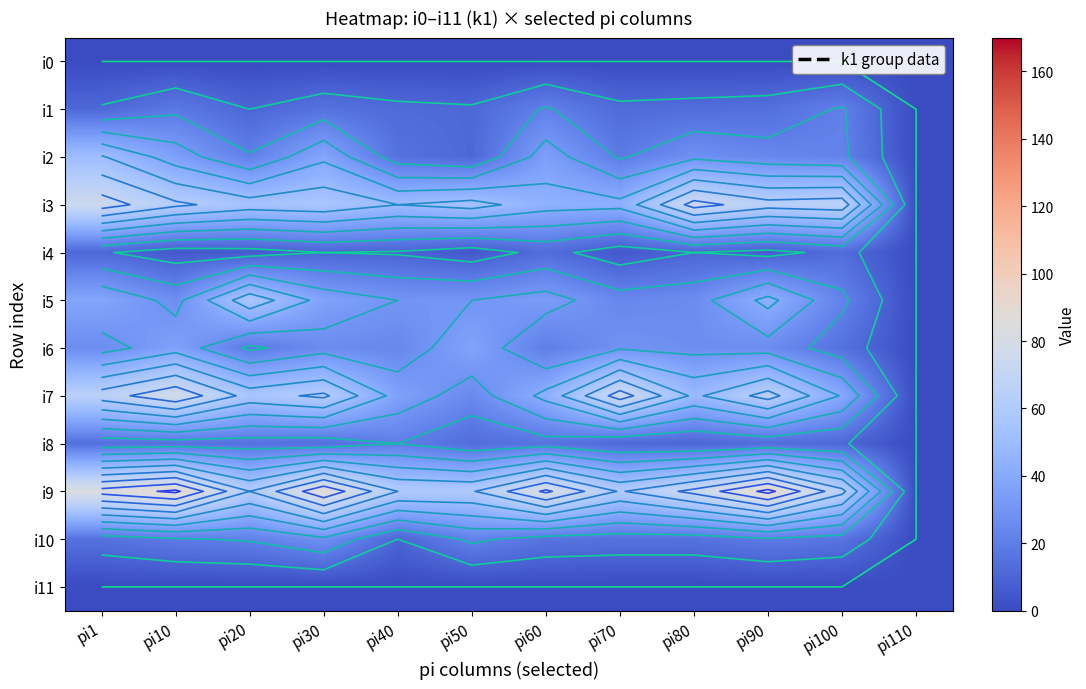

At how many categories does at least one series exceed 12?

11